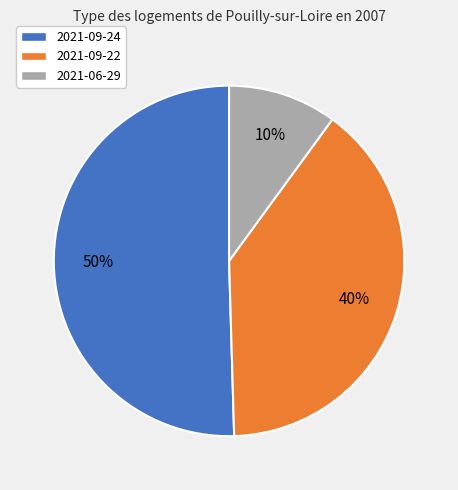

To the nearest percent, what is the difference between the 2021-06-29 and 2021-09-24 slice percentages?

40%